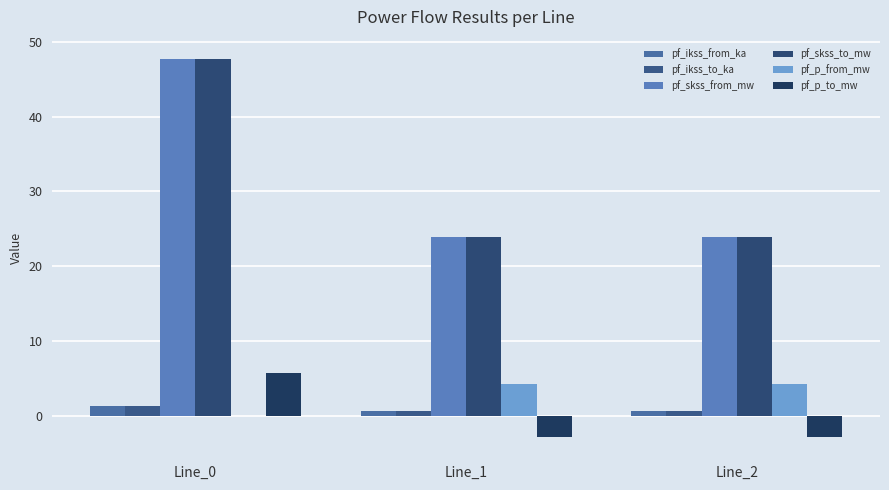

Rank the series at Line_1 from highest to lowest value.

pf_skss_from_mw, pf_skss_to_mw, pf_p_from_mw, pf_ikss_from_ka, pf_ikss_to_ka, pf_p_to_mw